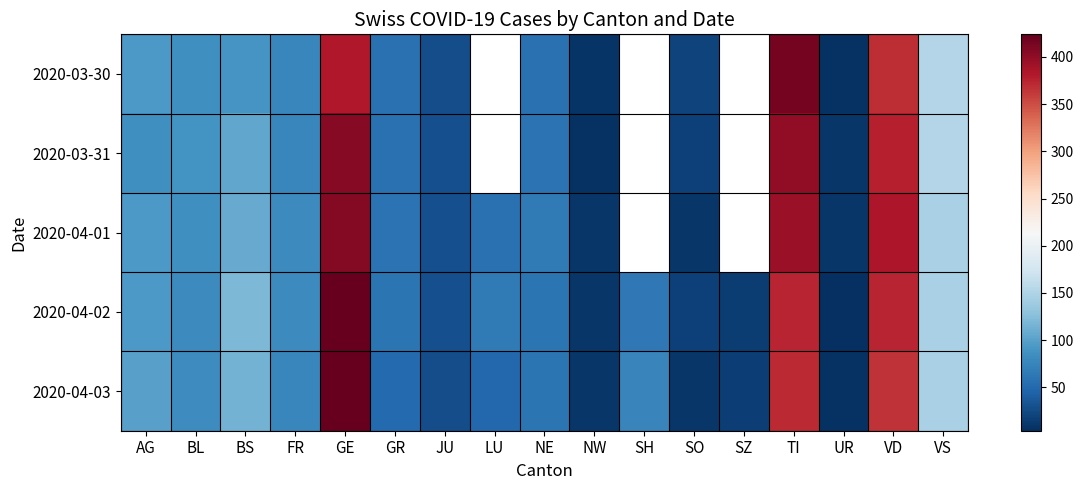

What is the lowest value of the 2020-04-01 series?

9.0